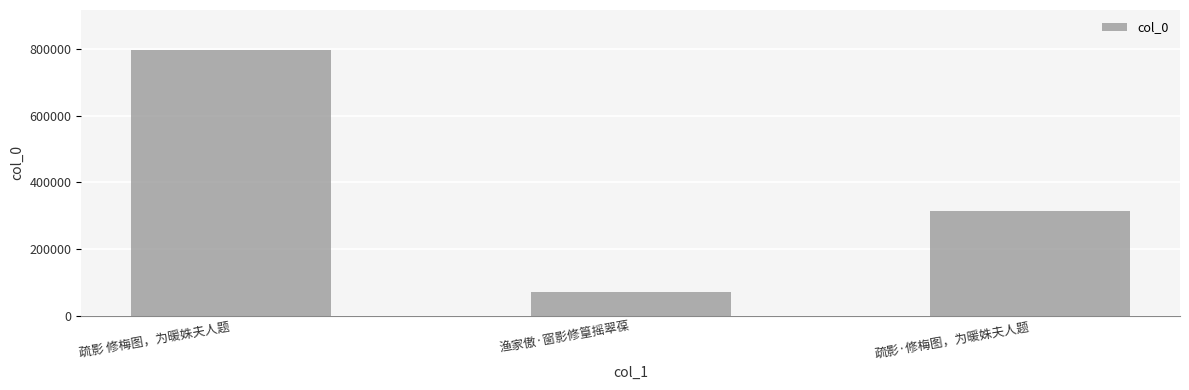

Rank the categories by value from lowest to highest.

渔家傲·窗影修篁摇翠葆, 疏影·修梅图，为暖姝夫人题, 疏影 修梅图，为暖姝夫人题